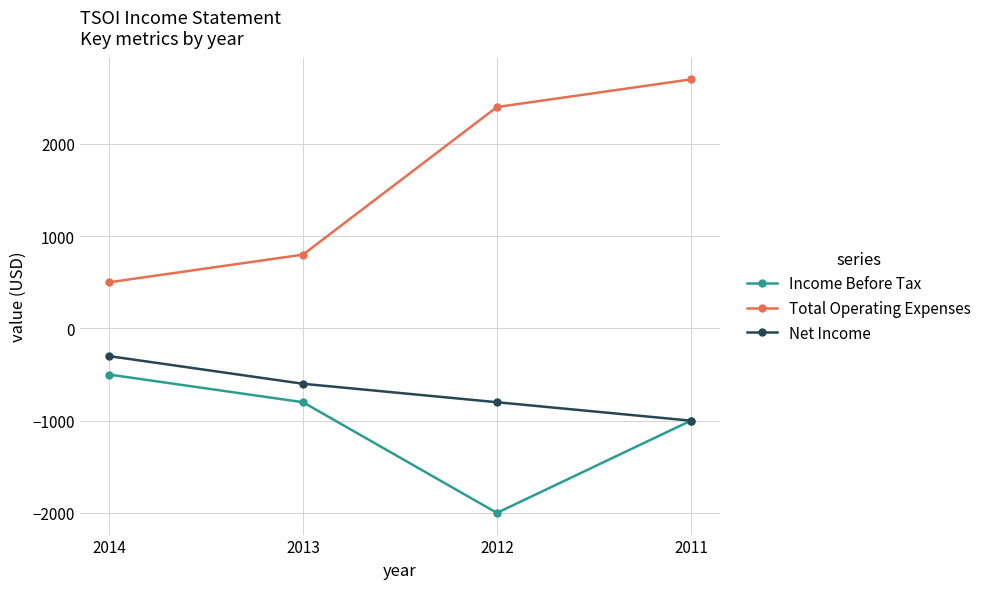

What is the spread (max minus min) of values at 2011?

3700